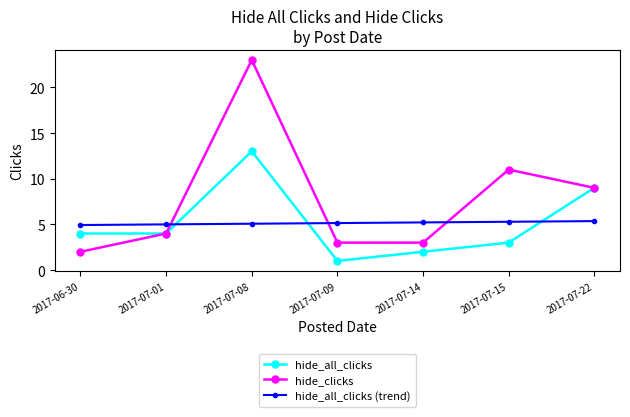

Is it true that hide_all_clicks (trend) equals 5.1 at 2017-07-08?

True